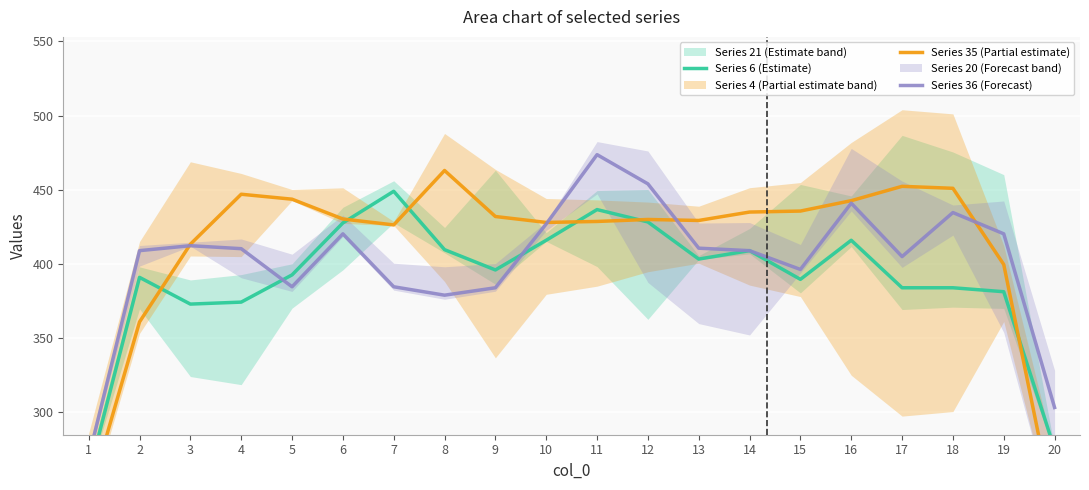

Which label corresponds to the largest value in the chart?

11